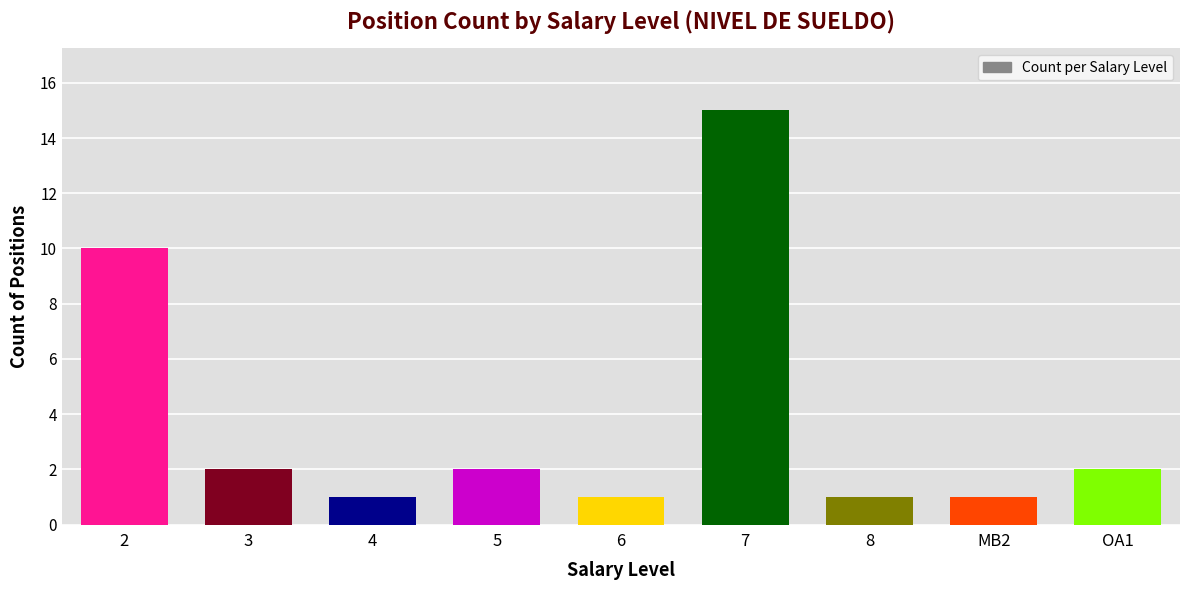

What is the label of the 3rd bar from the left?

4